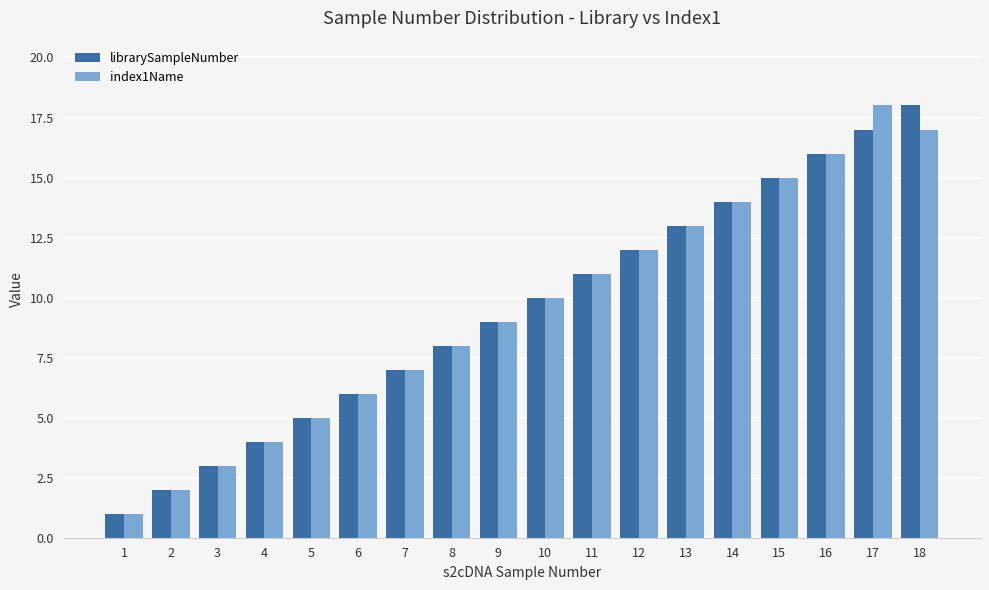

What are all the series names shown in the legend?

librarySampleNumber, index1Name